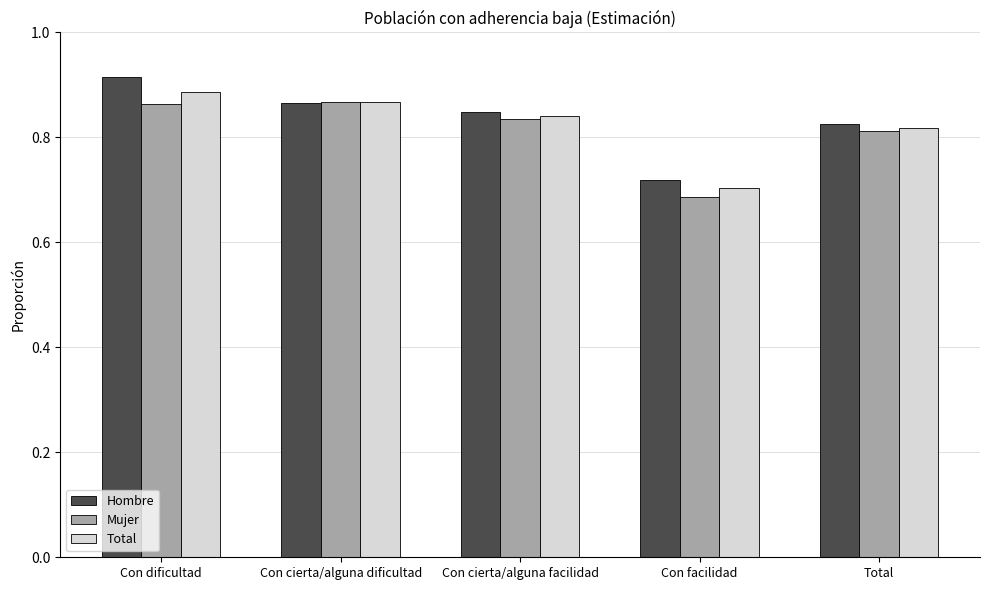

How many Total values are between 0 and 1?

5